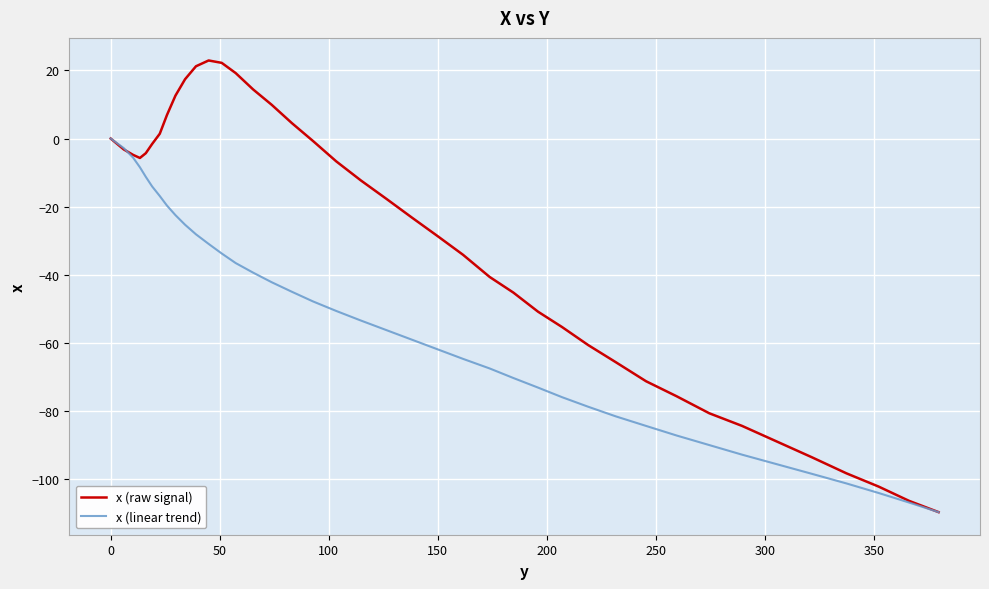

What is the smallest value displayed?

-109.6